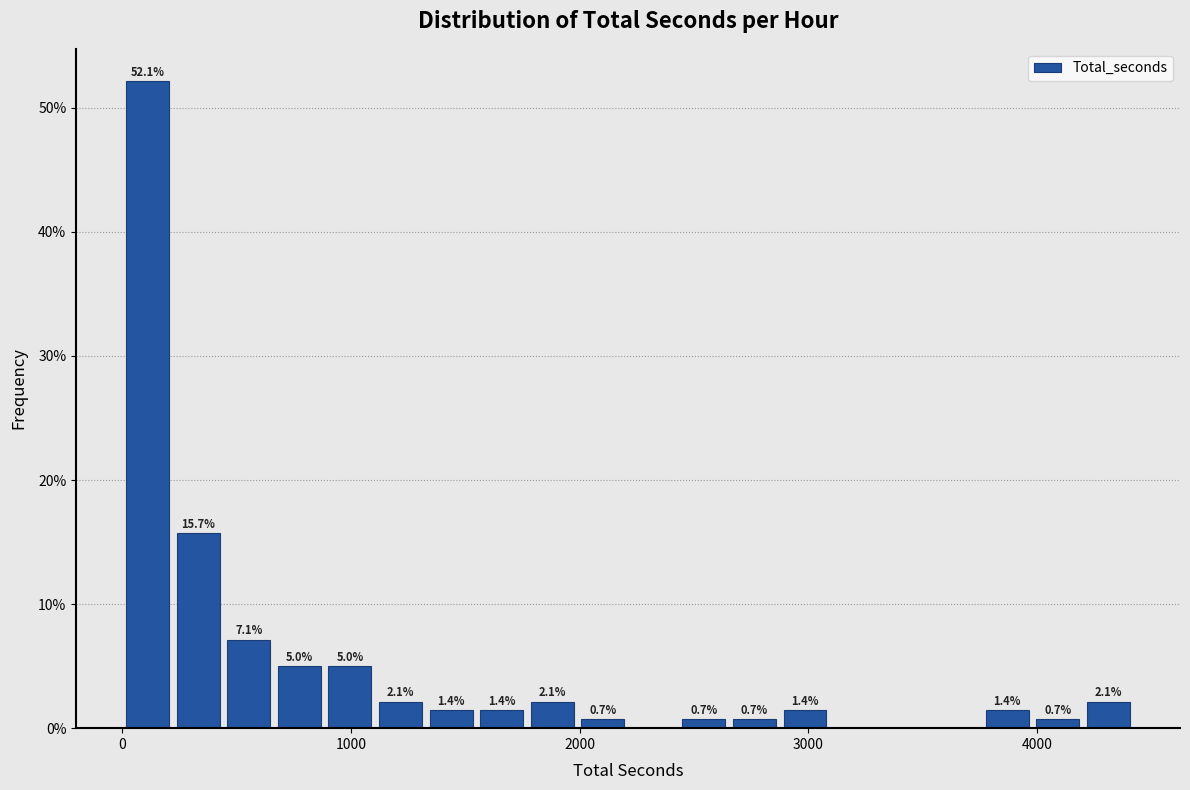

Around what value on the x-axis is the tallest bar? Give the approximate position of its centre, as read against the axis.

100